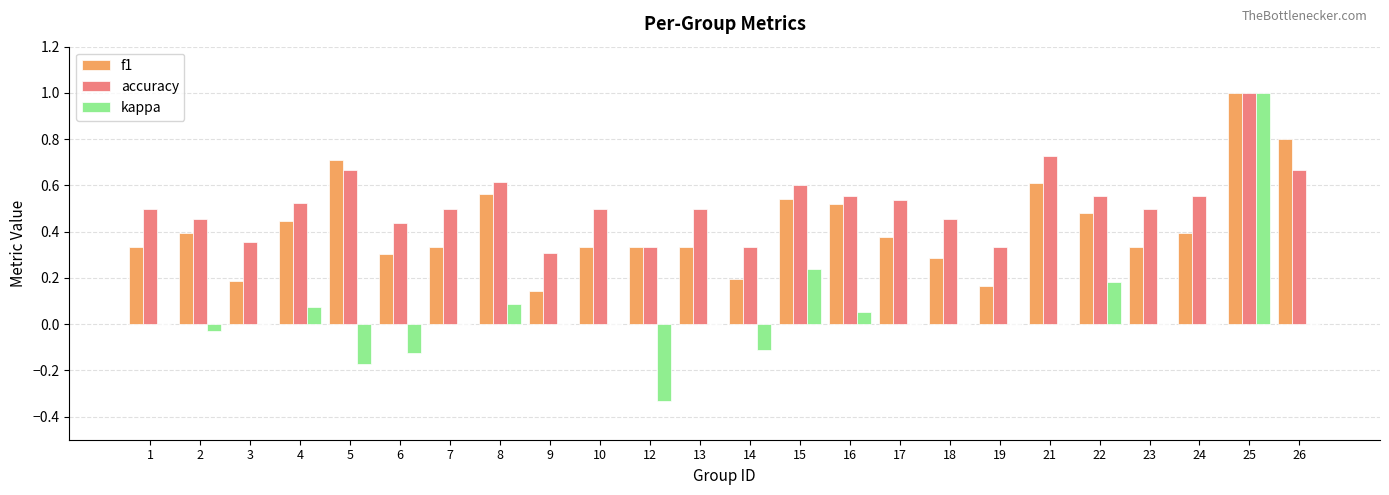

Which series has the largest total across all categories?

accuracy